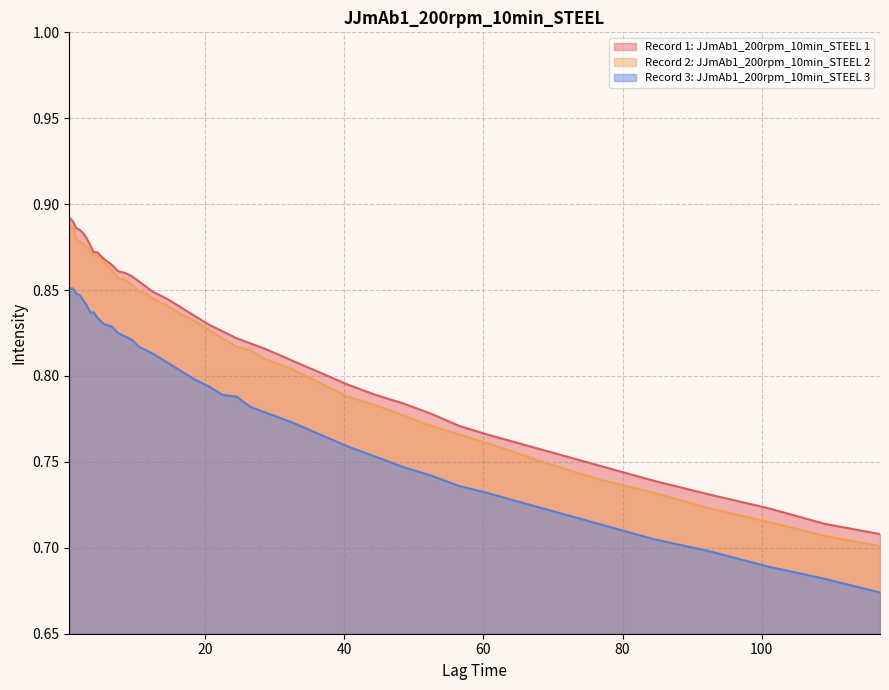

At which label is Record 1: JJmAb1_200rpm_10min_STEEL 1 closest to 0?

117